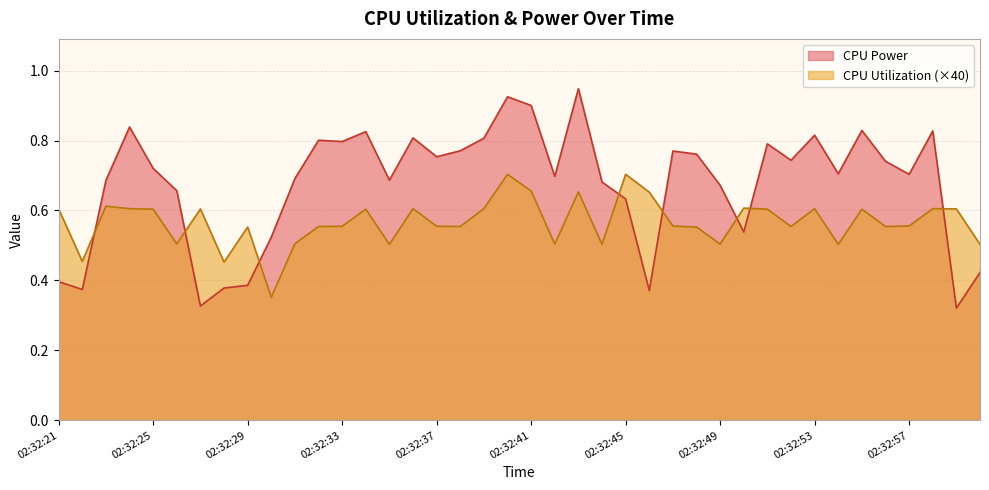

At which category is the sum across all series the highest?

02:32:40